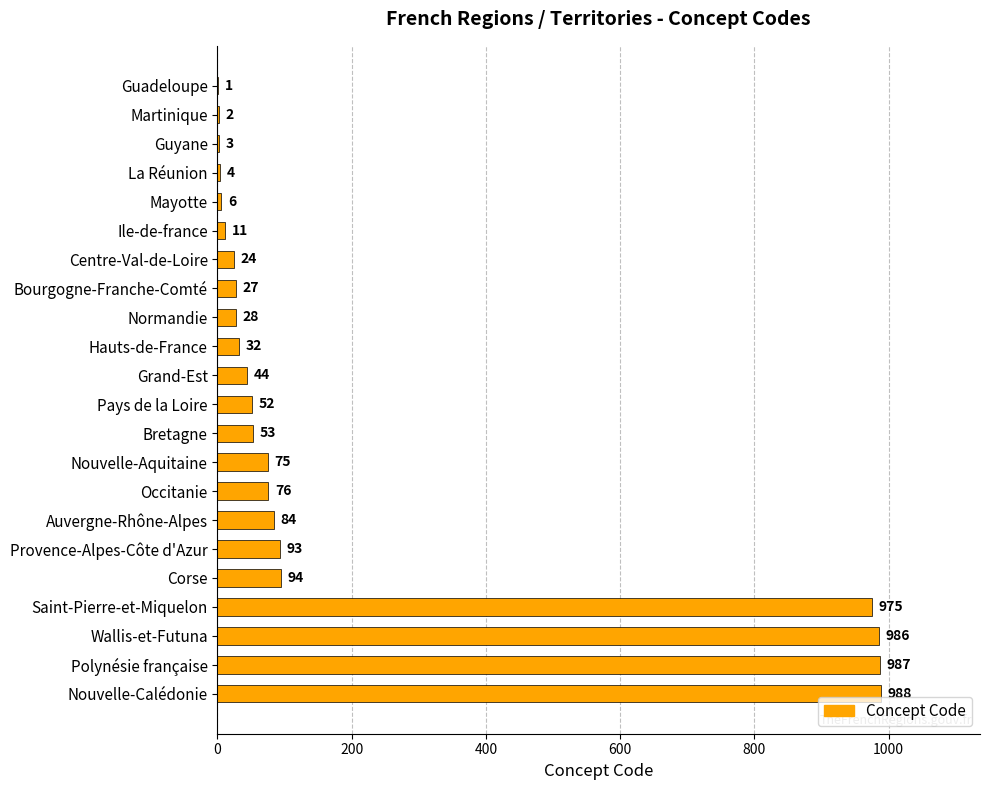

What is the change in value from Centre-Val-de-Loire to Nouvelle-Calédonie?

+964